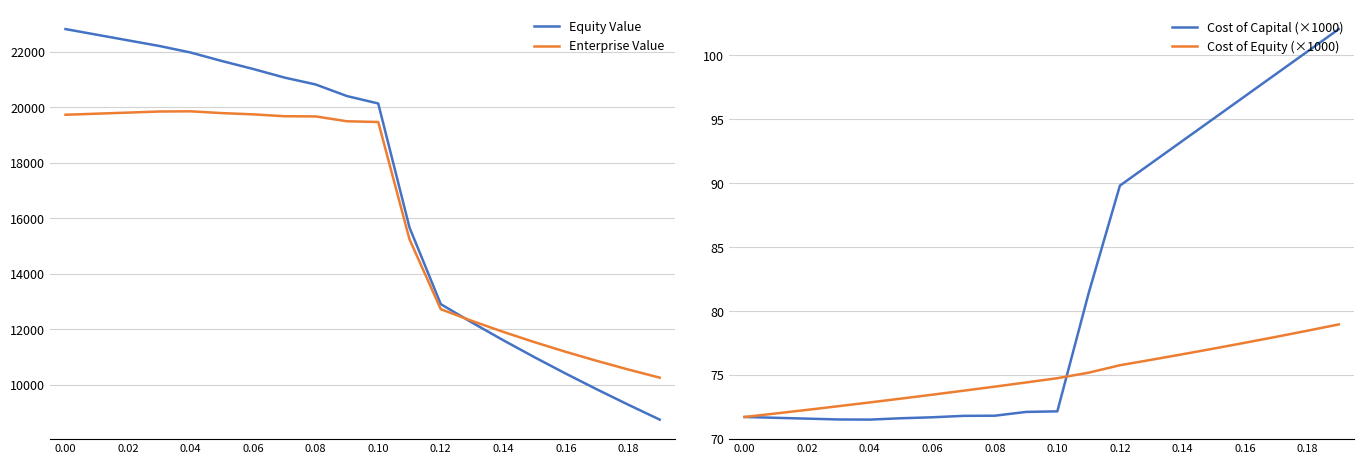

True or false: Cost of Equity (×1000) and Enterprise Value cross at least once.

False